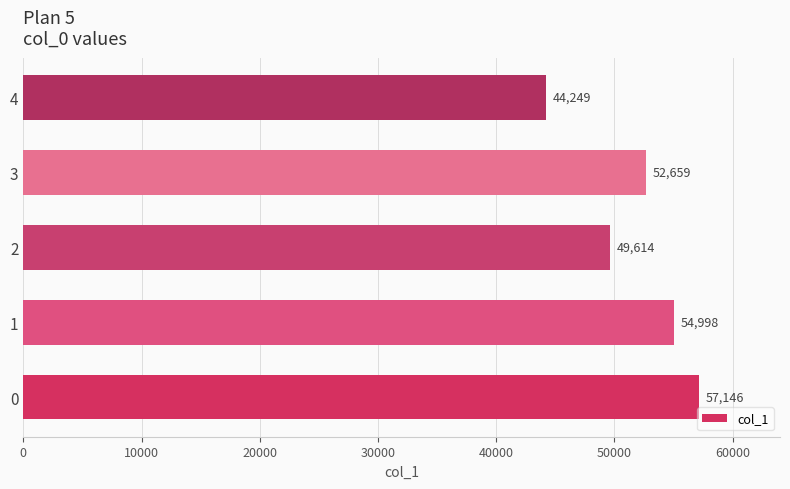

What is the difference between the second highest and minimum values?

10749